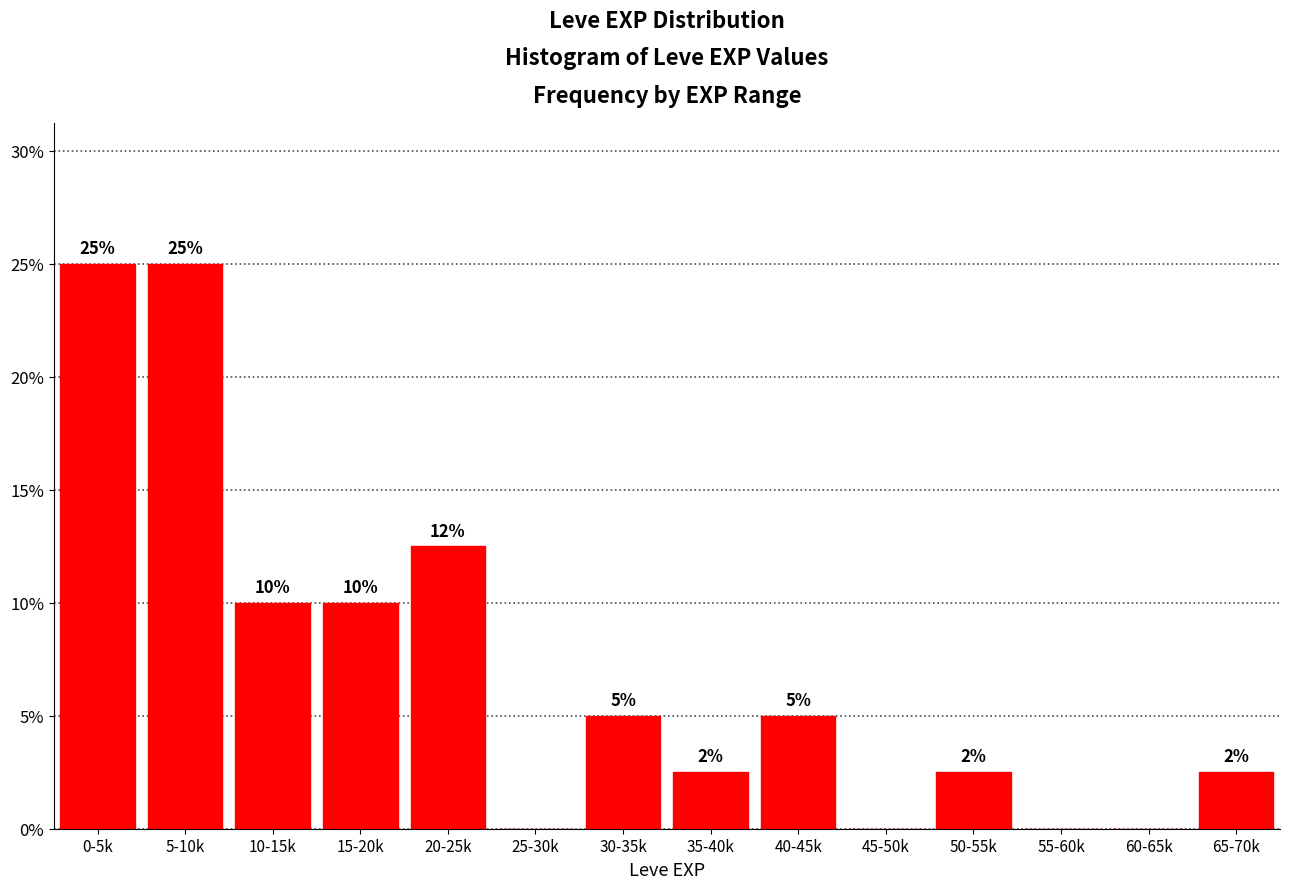

What is the greatest value displayed?

25.0